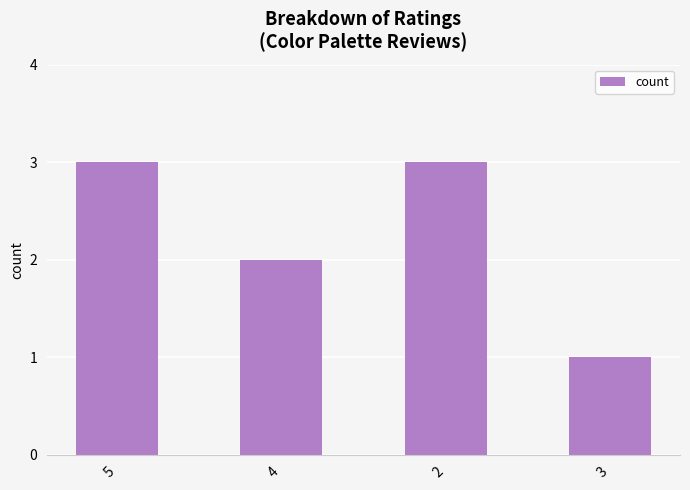

What position from the right is 2?

2